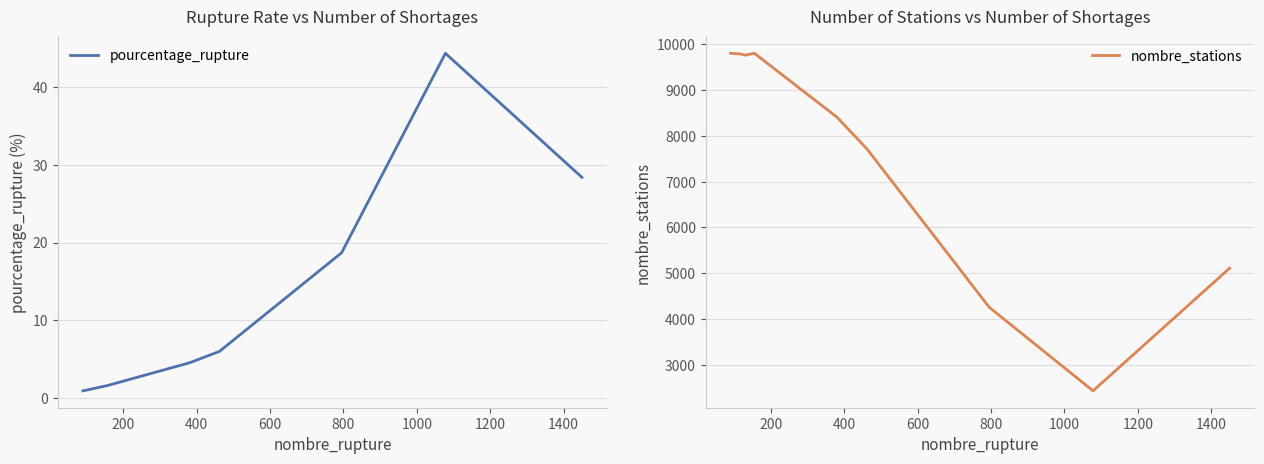

True or false: pourcentage_rupture and nombre_stations intersect in this chart.

False